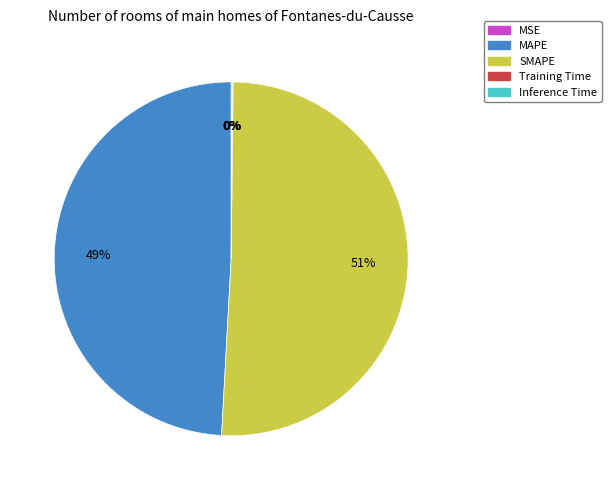

Which category has the biggest portion of the pie?

SMAPE